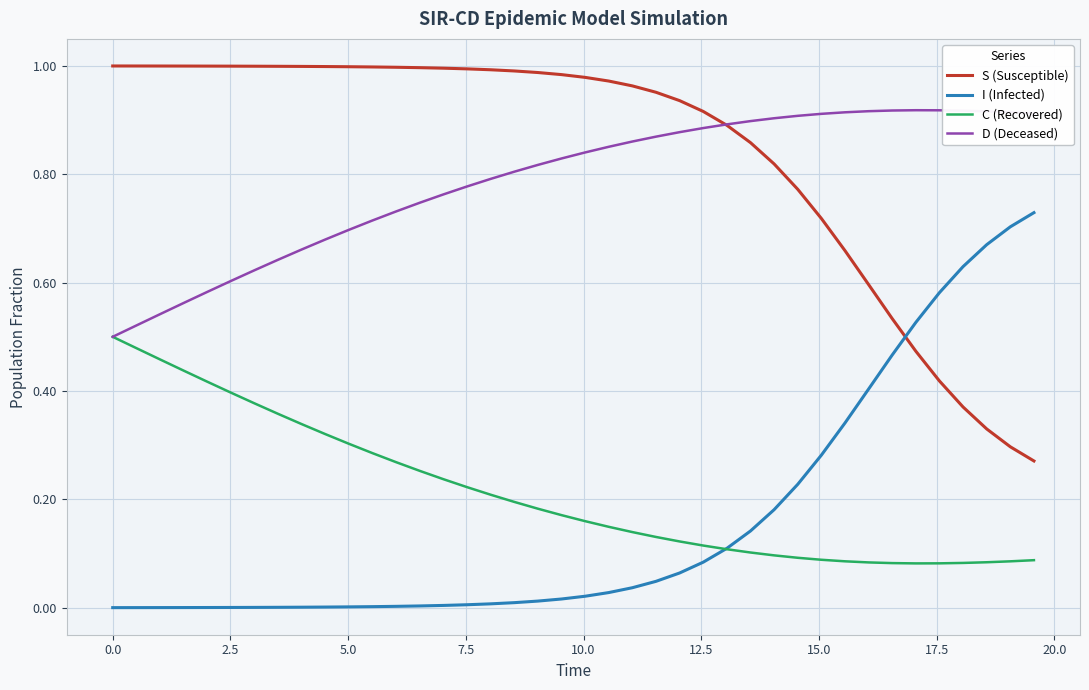

At how many categories does at least one series exceed 0?

40